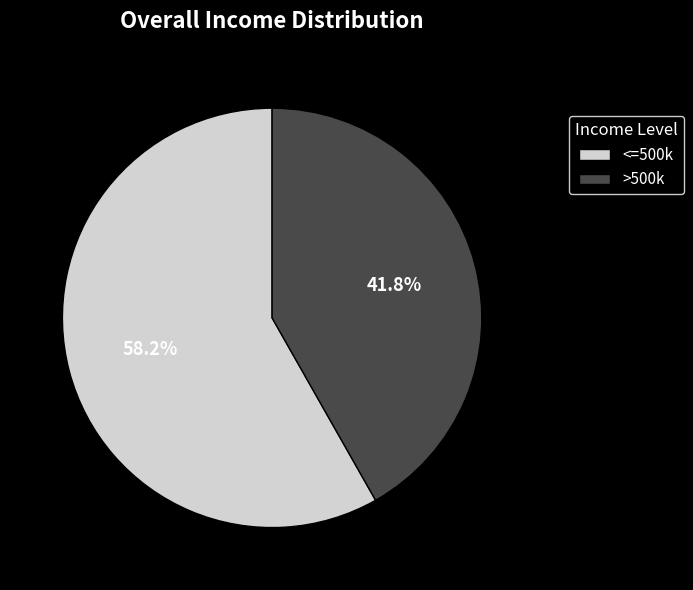

Does any single category account for the majority?

Yes